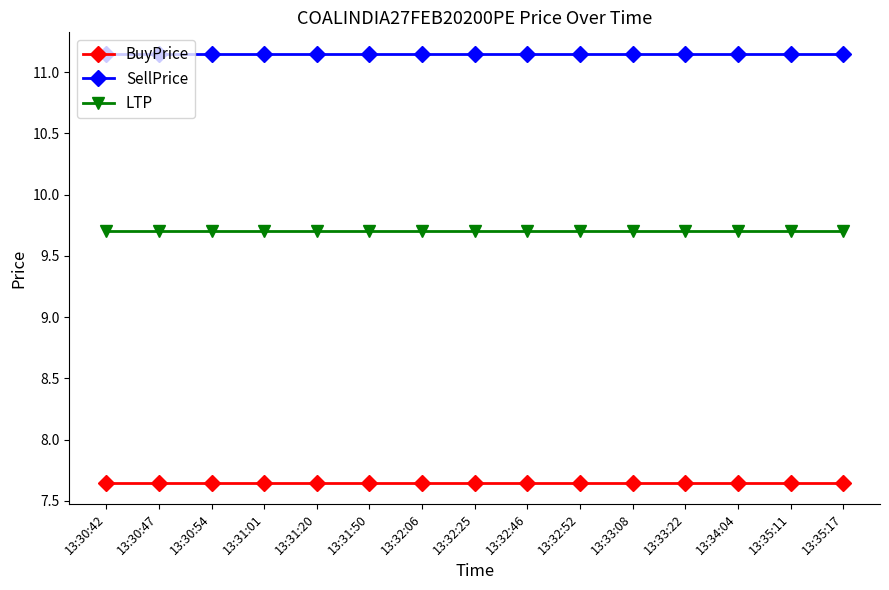

What is the lowest value of the LTP series?

9.7